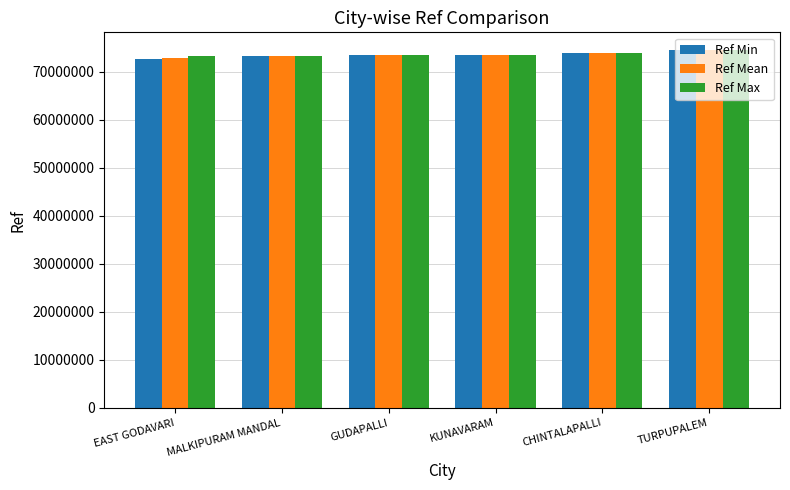

What is the sum of all Ref Min values?

441171899.0